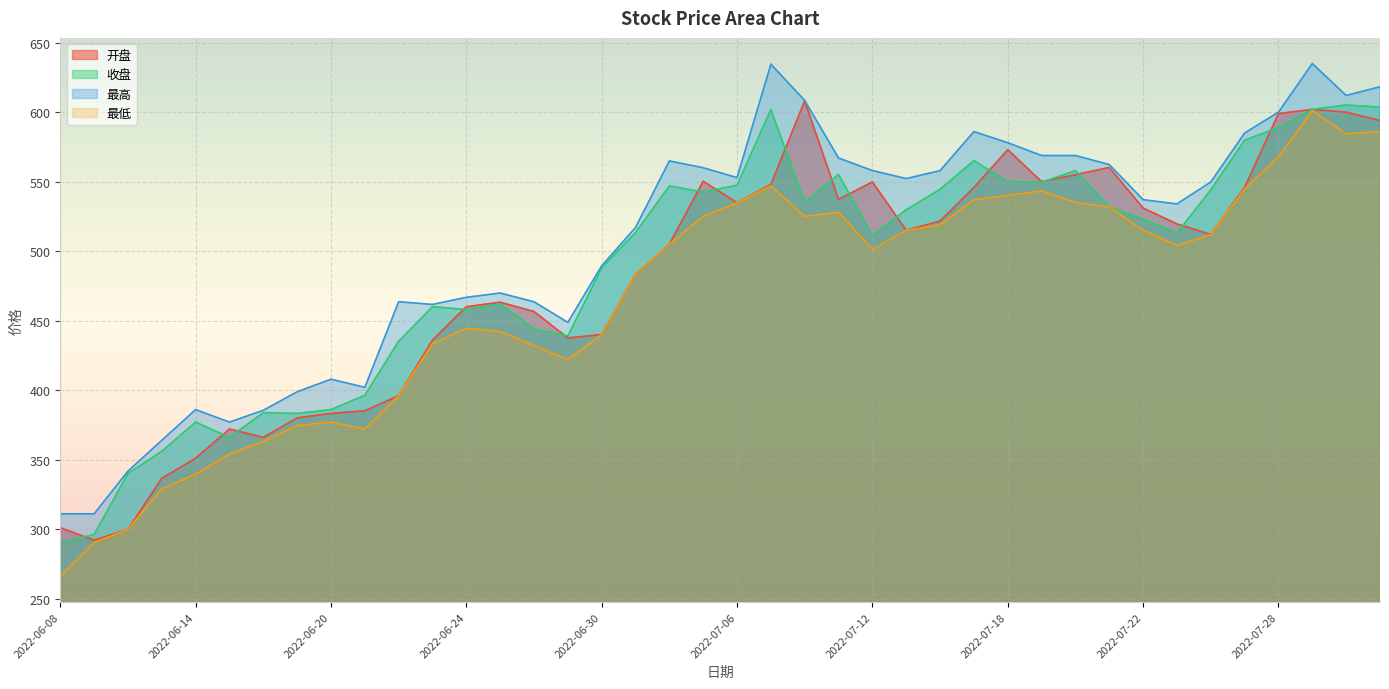

Which series has the largest range (max minus min)?

最低